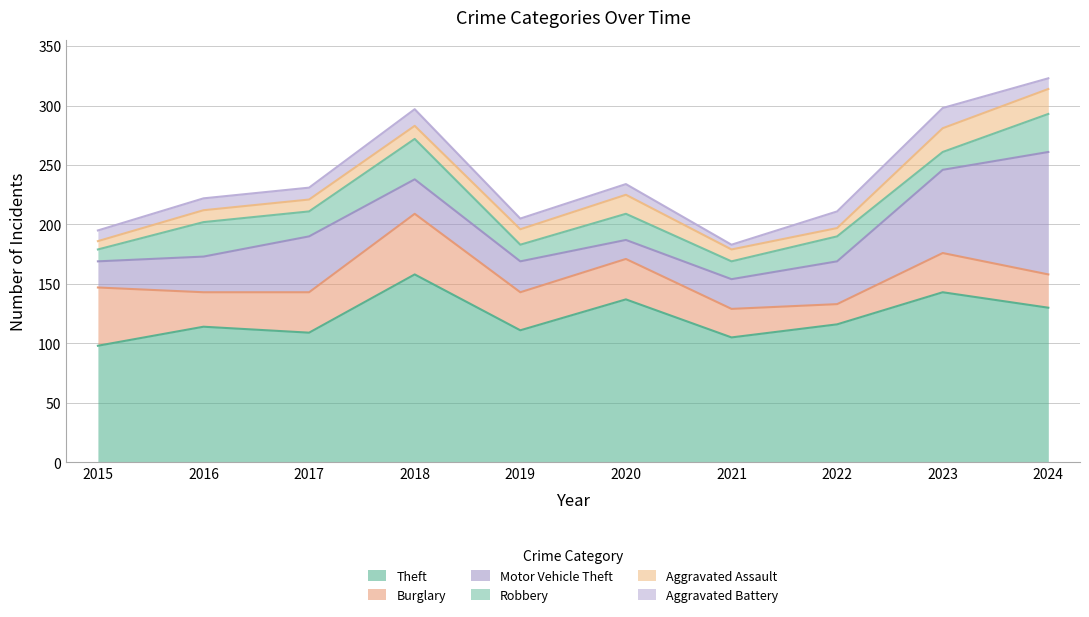

Which category has the lowest value across all series?

2021